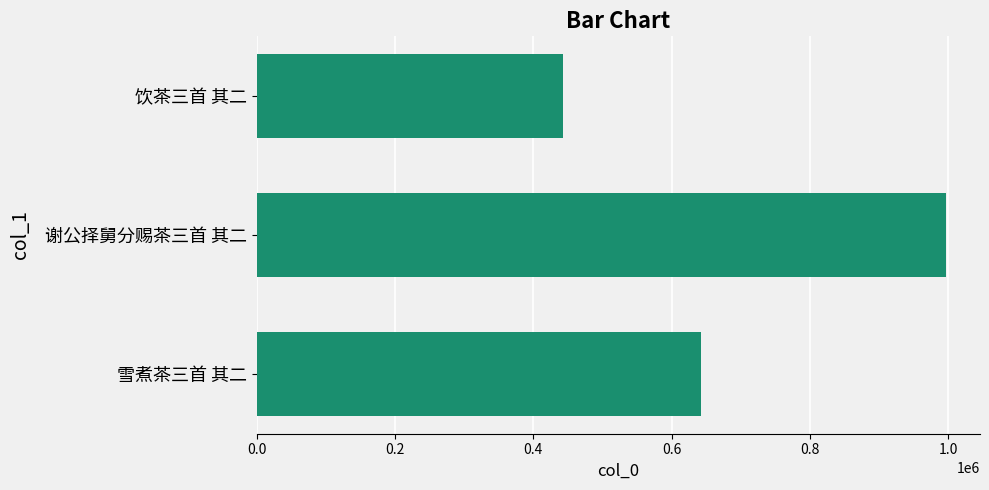

The value at 饮茶三首 其二 is 442511. True or false?

True